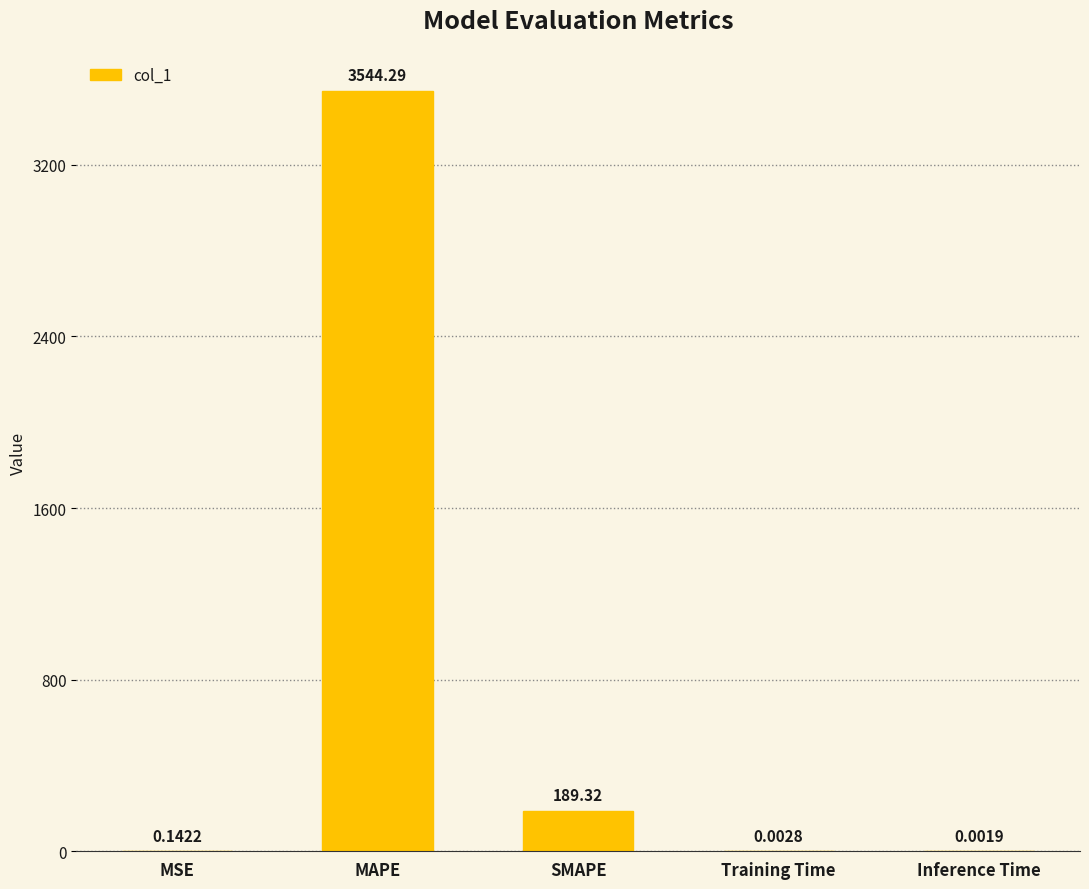

What is the sum of all values?

3733.8